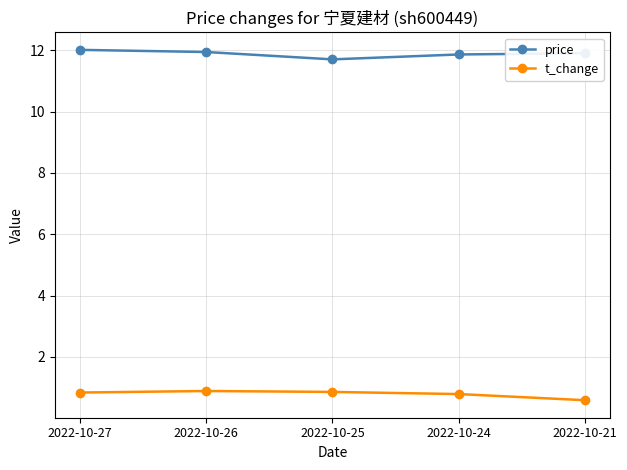

Does the chart display data point markers on the line(s)?

Yes